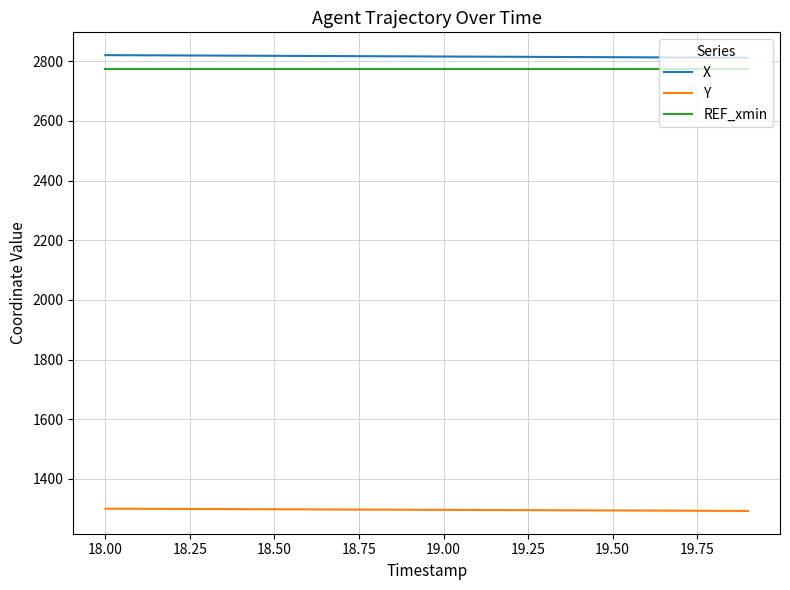

What is the maximum value shown in the chart?

2820.2